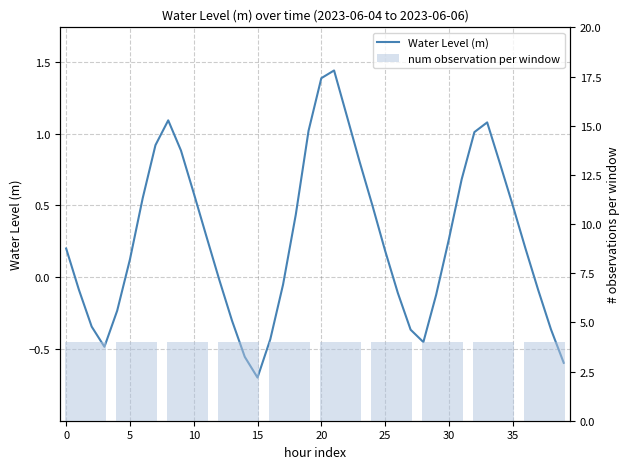

What position from the left is 2023-06-05 09:00?

22